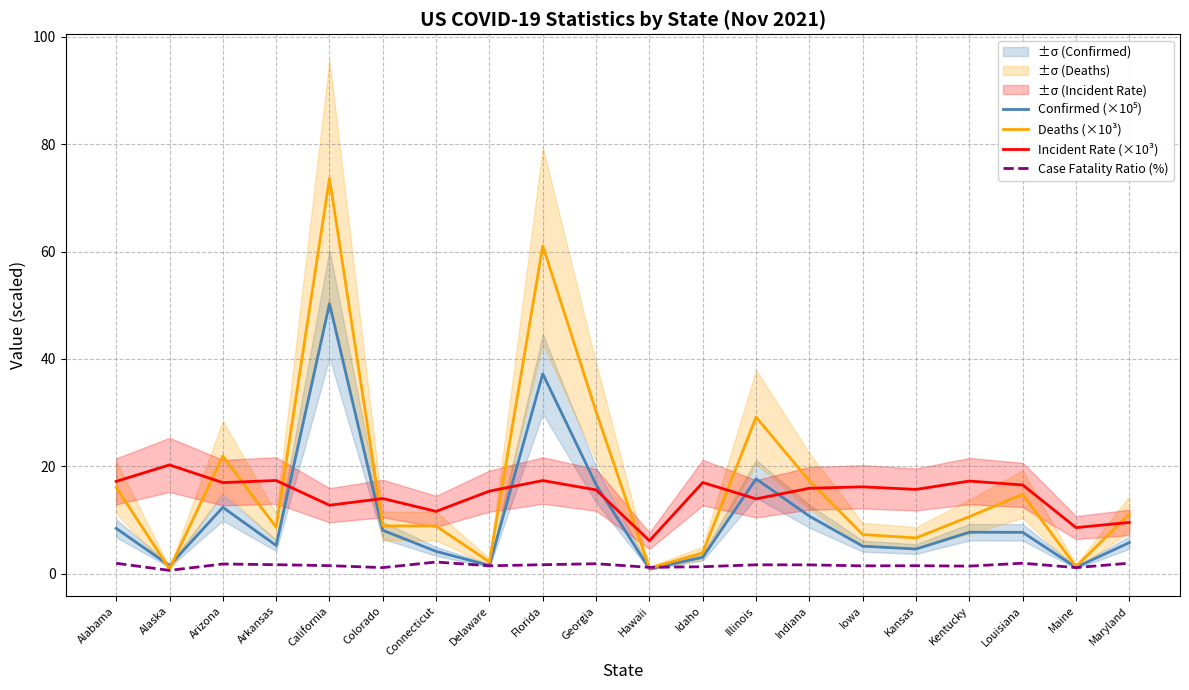

Rank the series at Indiana from highest to lowest value.

Deaths (×10³), Incident Rate (×10³), Confirmed (×10⁵), Case Fatality Ratio (%)